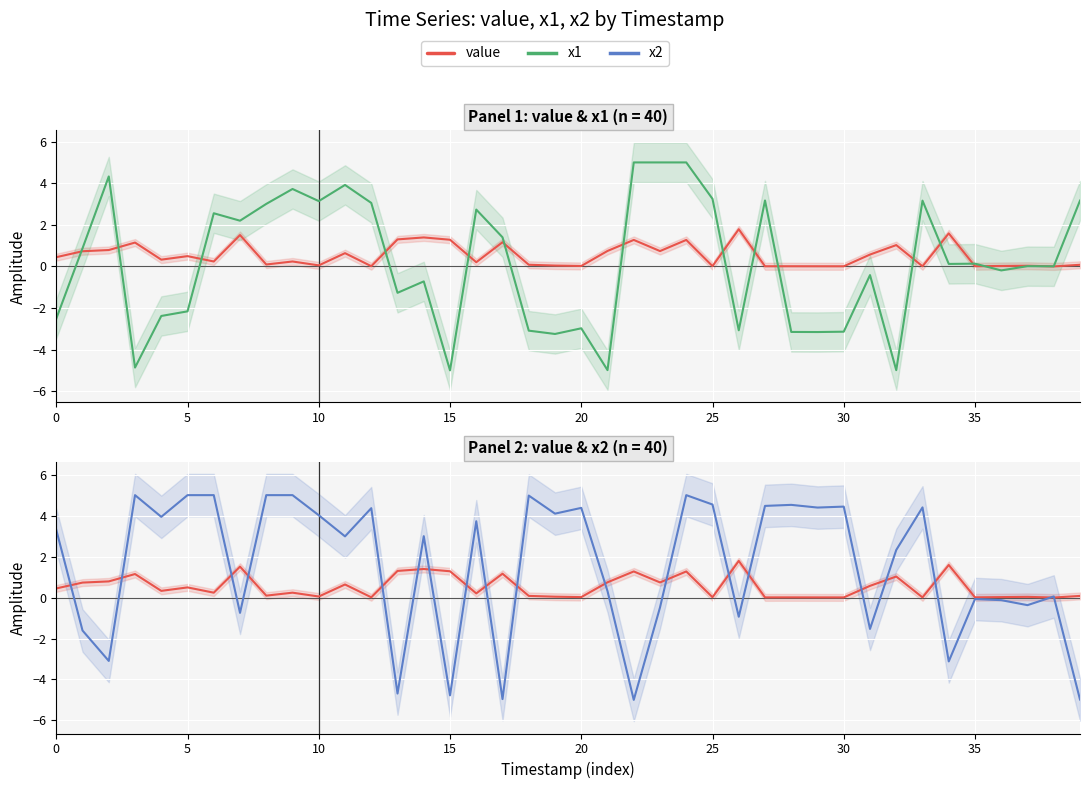

What is the label of the 27th point from the left?

26